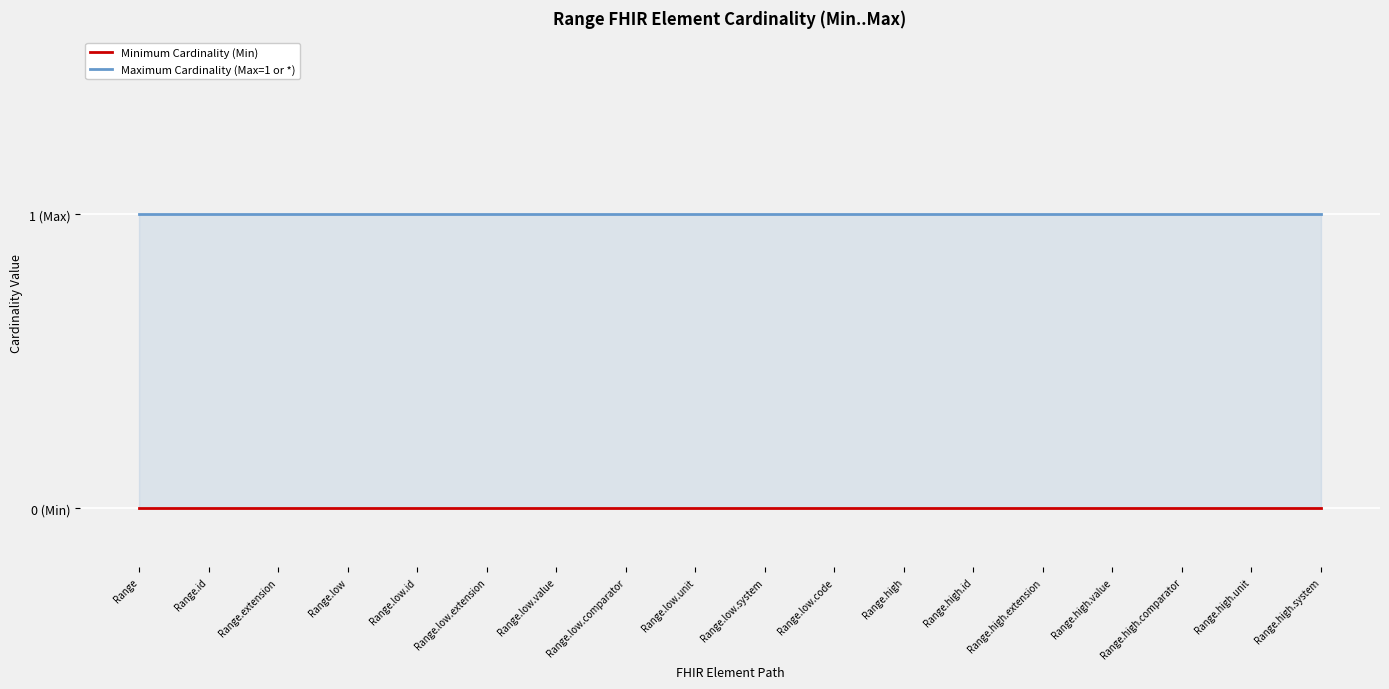

True or false: Minimum Cardinality (Min) and Maximum Cardinality (Max=1 or *) intersect in this chart.

False